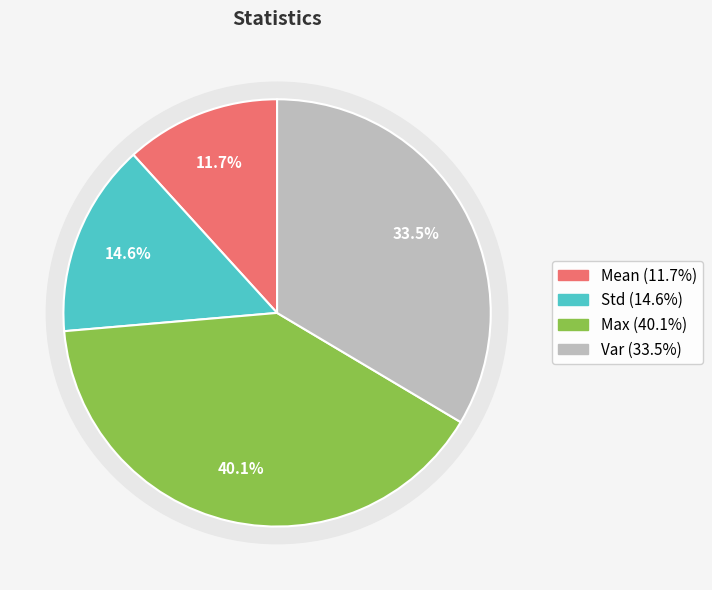

To the nearest percent, what portion does Max represent?

40%